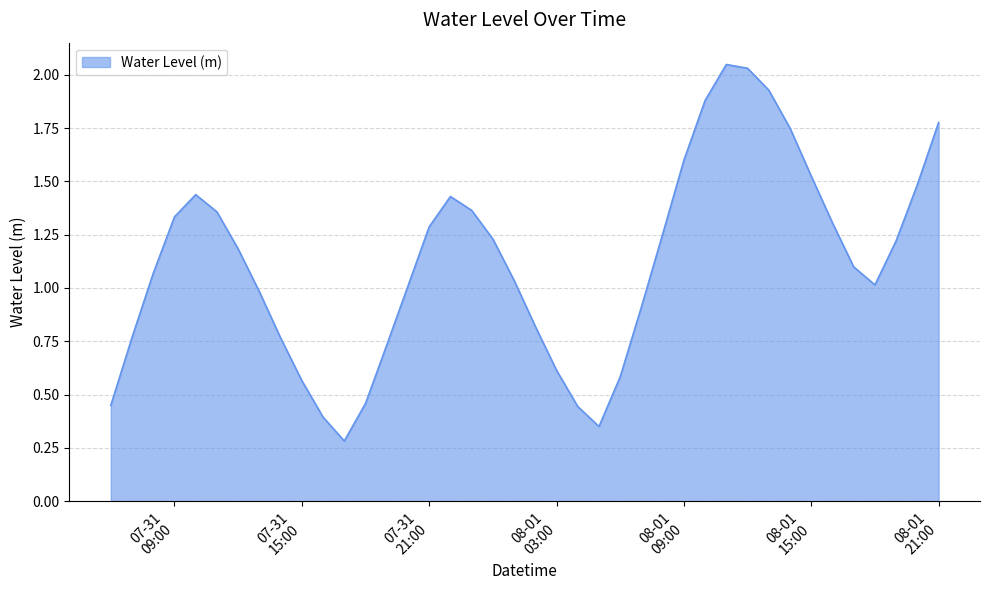

How many points are higher than both their immediate neighbors (excluding endpoints)?

3